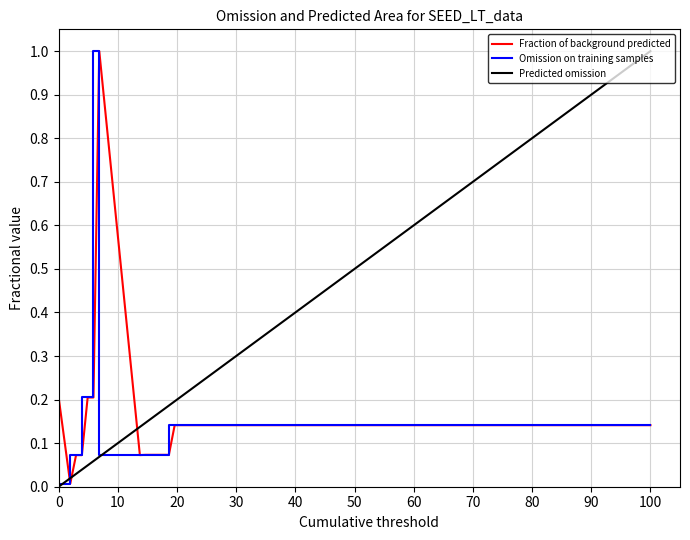

At how many categories does at least one series exceed 0?

40